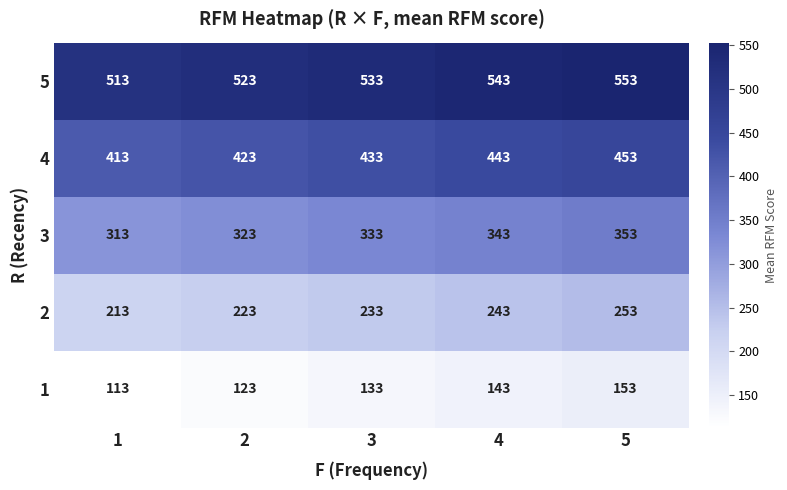

What is the difference between the highest and lowest values at 2?

400